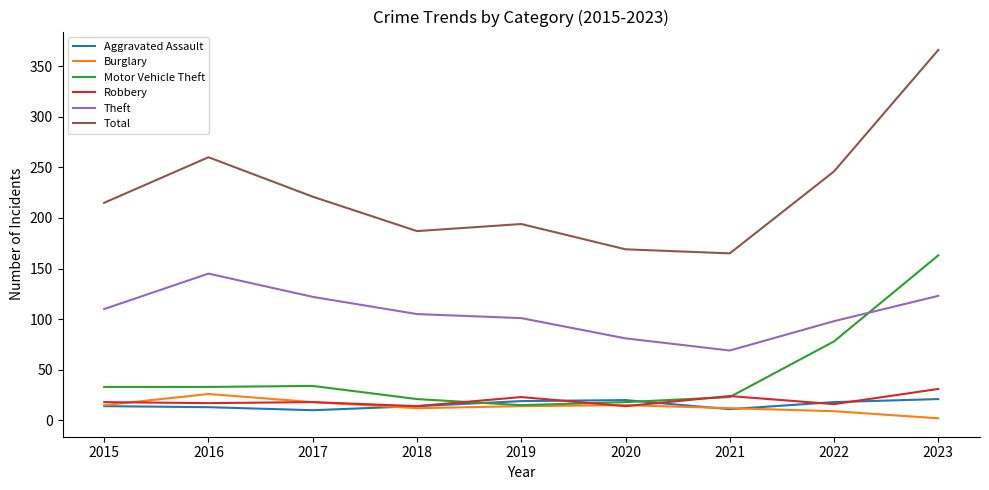

What is the maximum value shown in the chart?

366